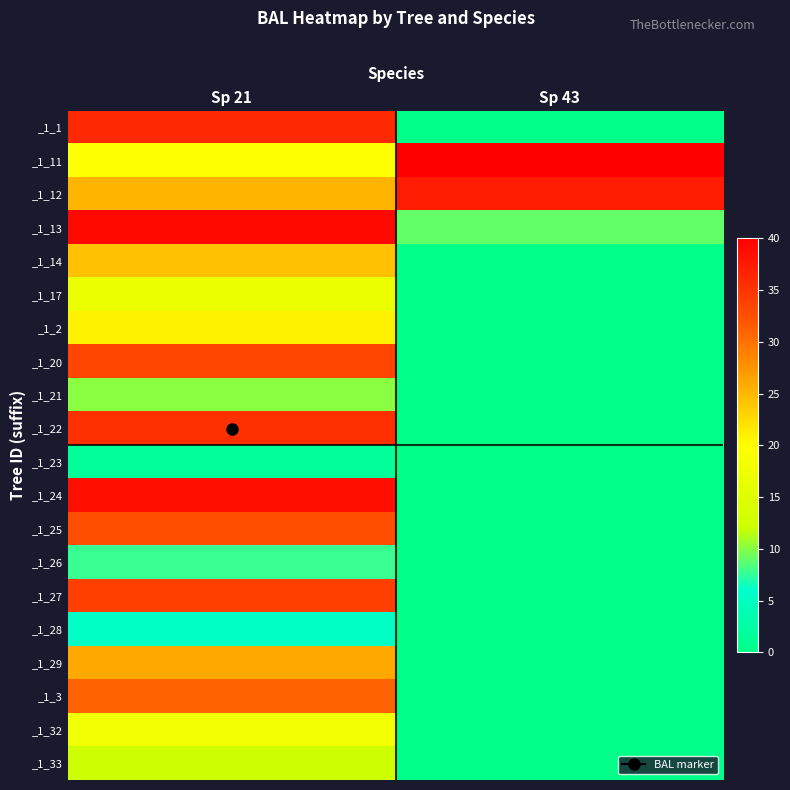

List the series in order of their peak value, highest first.

_1_11, _1_13, _1_24, _1_12, _1_1, _1_22, _1_27, _1_20, _1_25, _1_3, _1_29, _1_14, _1_2, _1_32, _1_17, _1_33, _1_21, _1_26, _1_28, _1_23